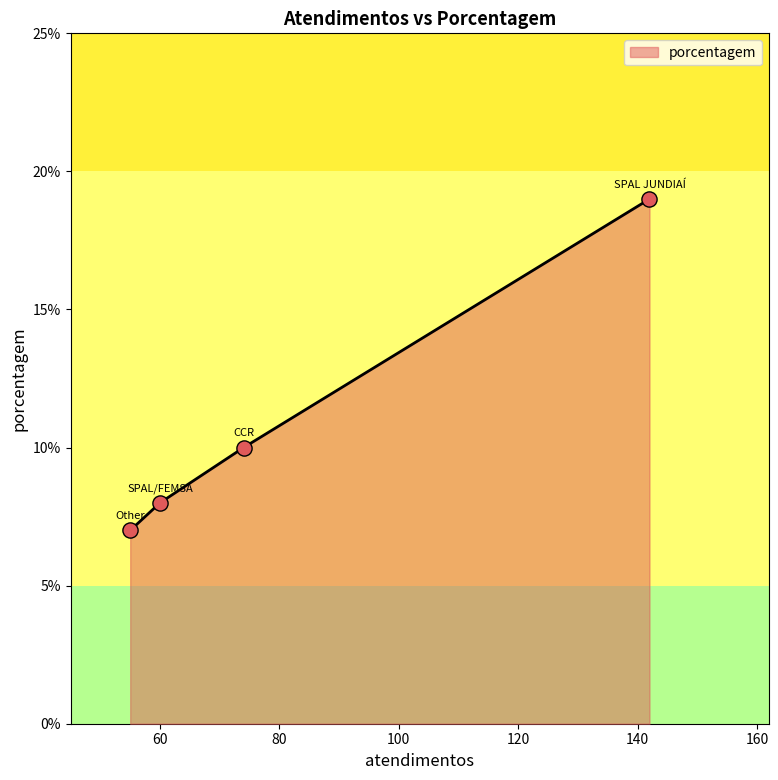

What is the sum of all values?

44